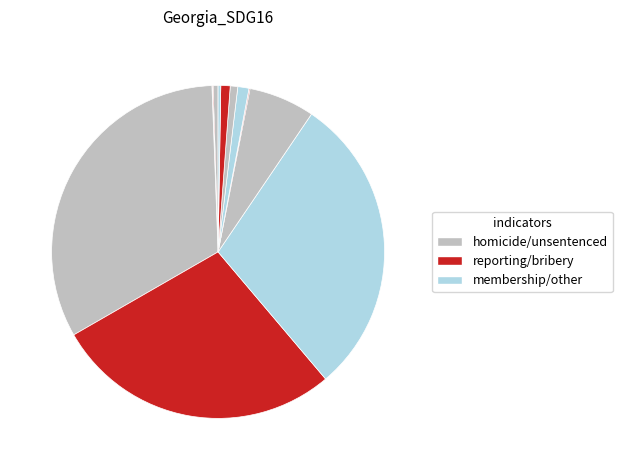

Rank the categories by value from highest to lowest.

16.2.1, 16.3.1 (sexual), 16.3.1 (robbery), 16.3.2, 16.5.2, 16.8.1 (ECOSOC), 16.8.1 (ADB), 16.1.1, 16.8.1 (IBRD), 16.1.3 (robbery), 16.5.1, 16.1.3 (sexual)